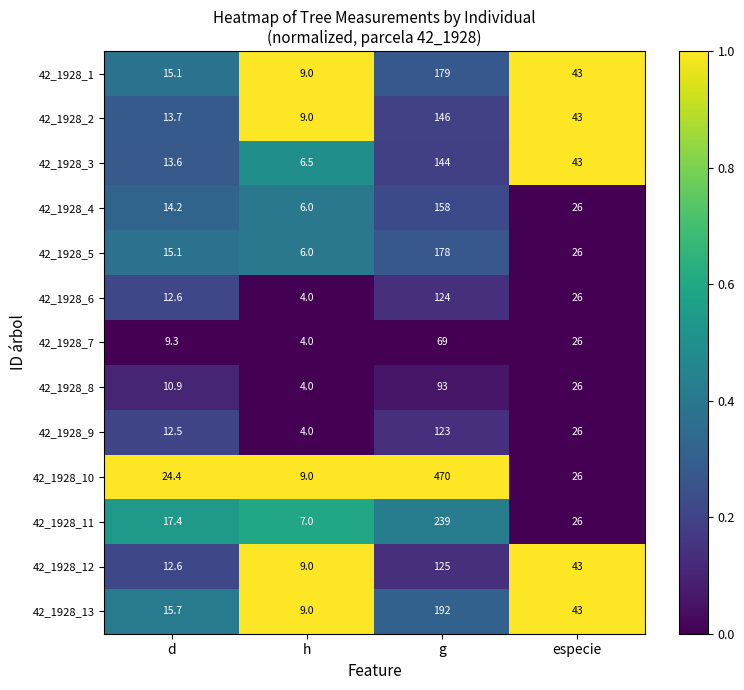

Rank the series by their maximum value, from lowest to highest.

42_1928_7, 42_1928_8, 42_1928_9, 42_1928_6, 42_1928_12, 42_1928_3, 42_1928_2, 42_1928_4, 42_1928_5, 42_1928_1, 42_1928_13, 42_1928_11, 42_1928_10